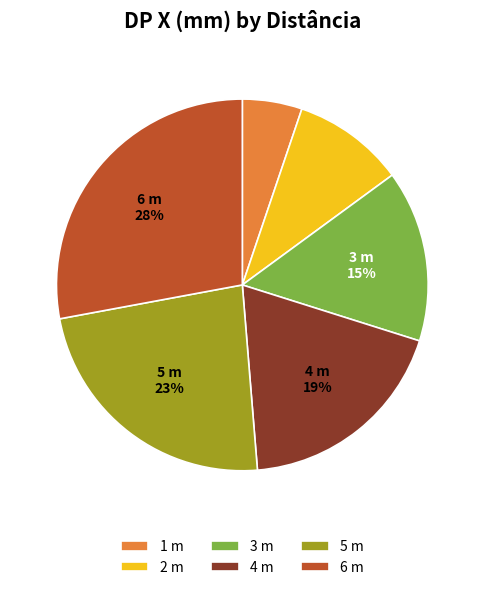

To the nearest percent, what is the average slice percentage?

17%